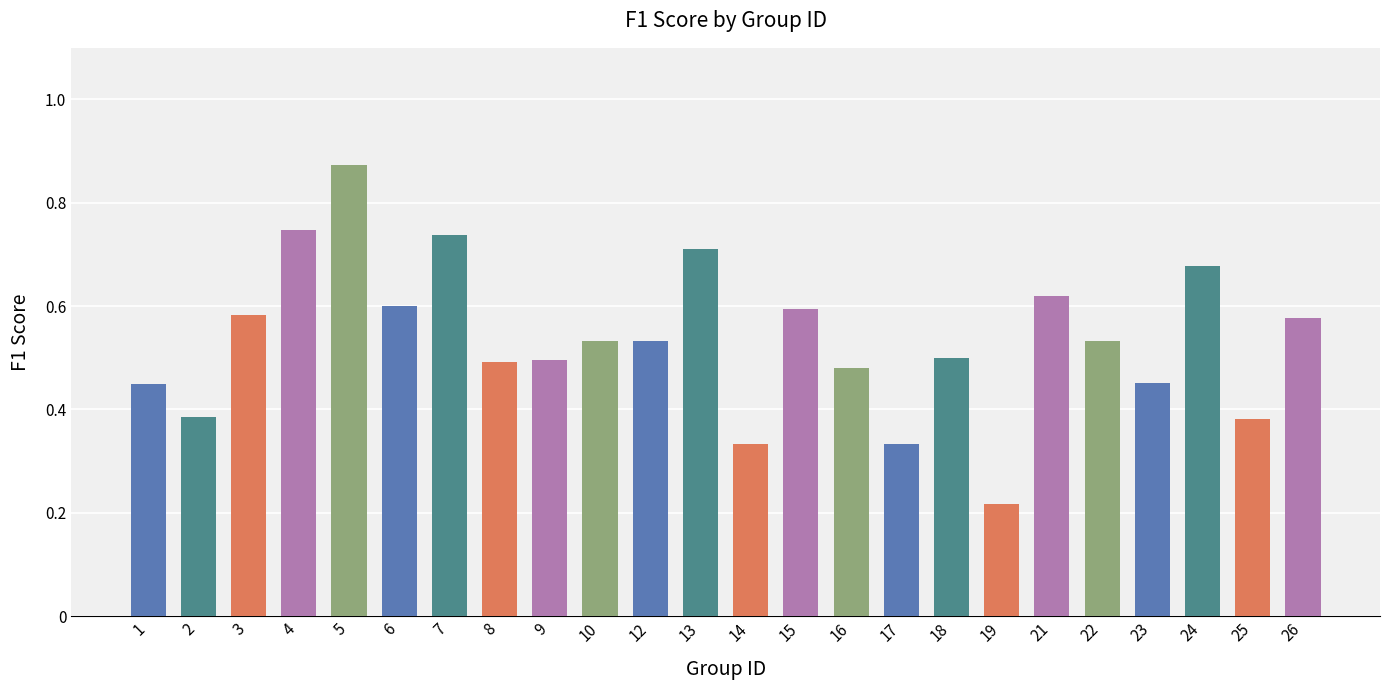

How many values are between 0 and 1?

24